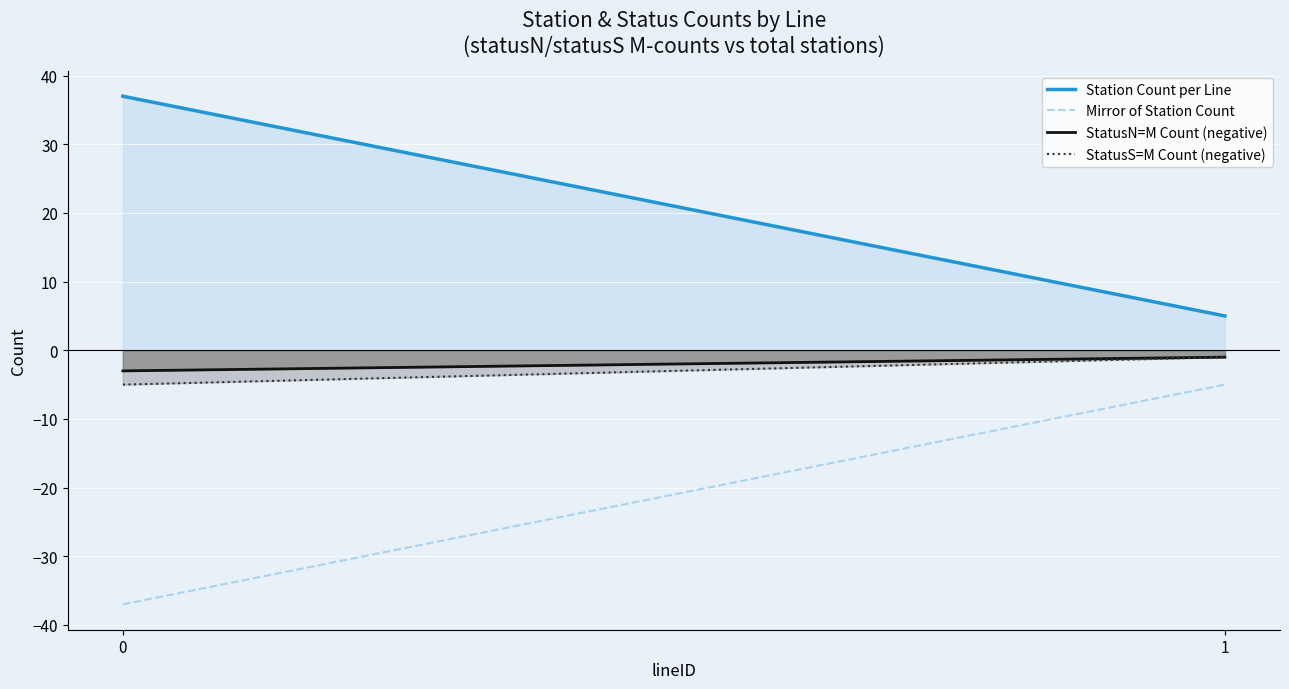

What are all the series names shown in the legend?

Station Count per Line, Mirror of Station Count, StatusN=M Count (negative), StatusS=M Count (negative)